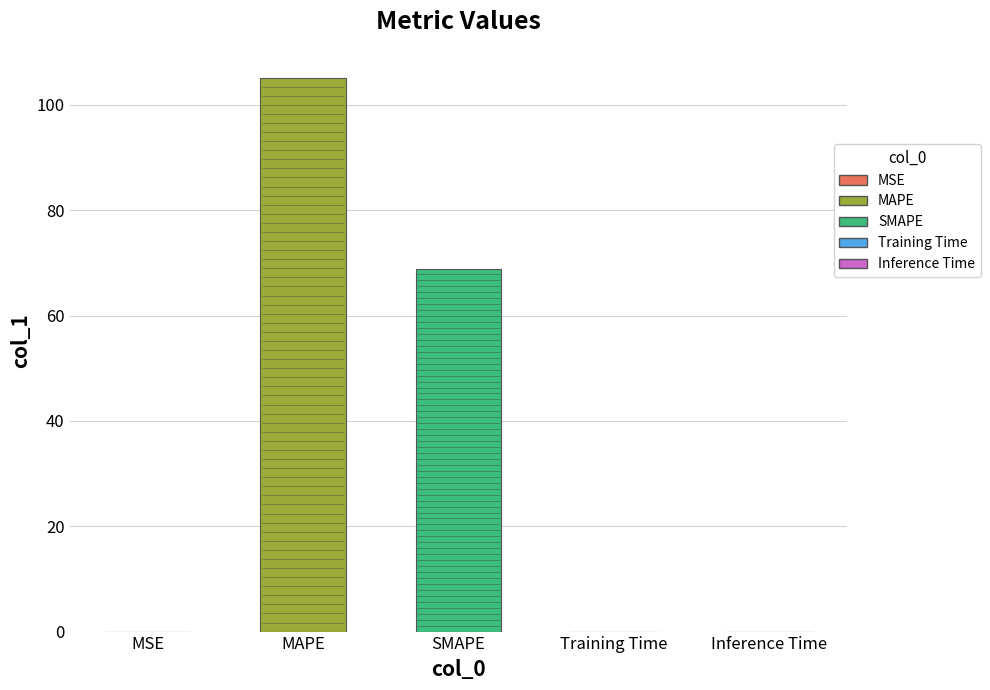

Are the bars grouped side by side (vs. stacked)?

No